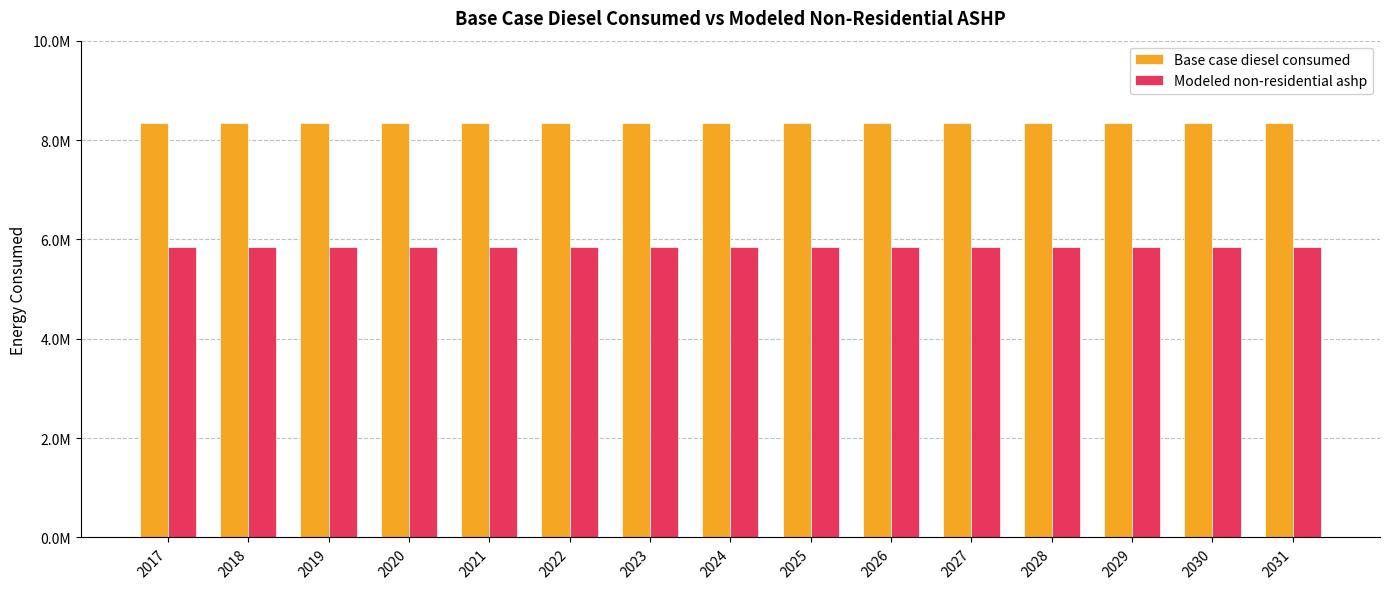

The Base case diesel consumed series shows 8350421.0 at 2026. True or false?

True